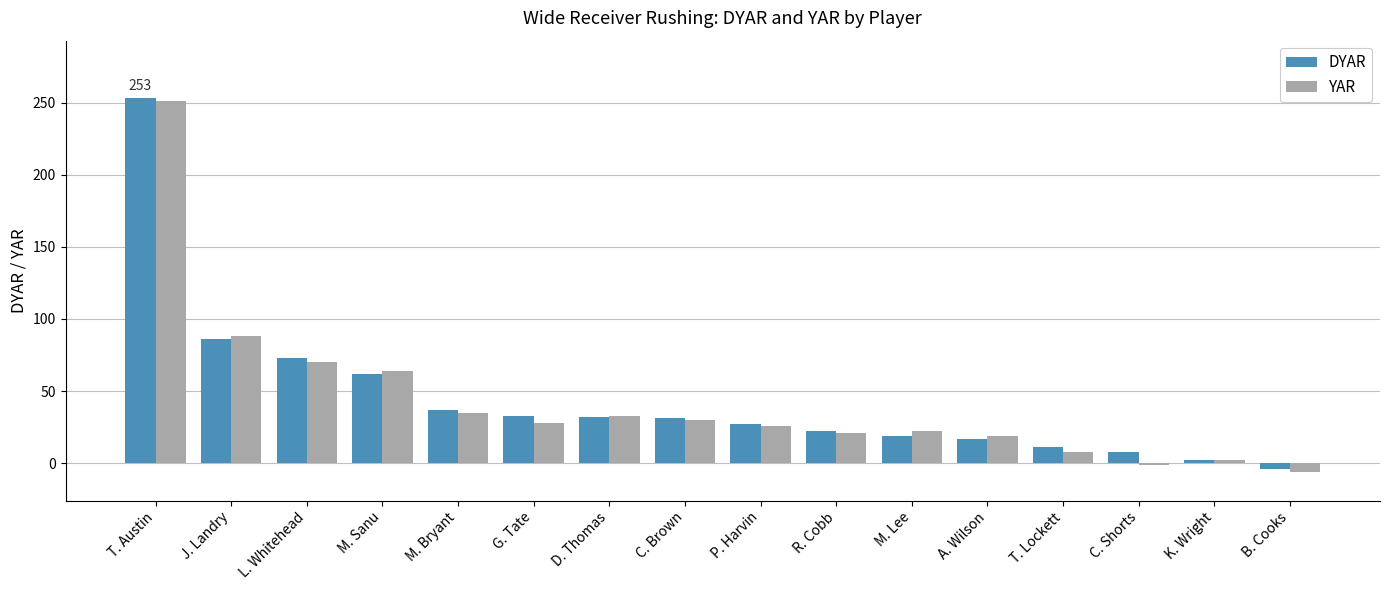

What position from the left is L. Whitehead?

3